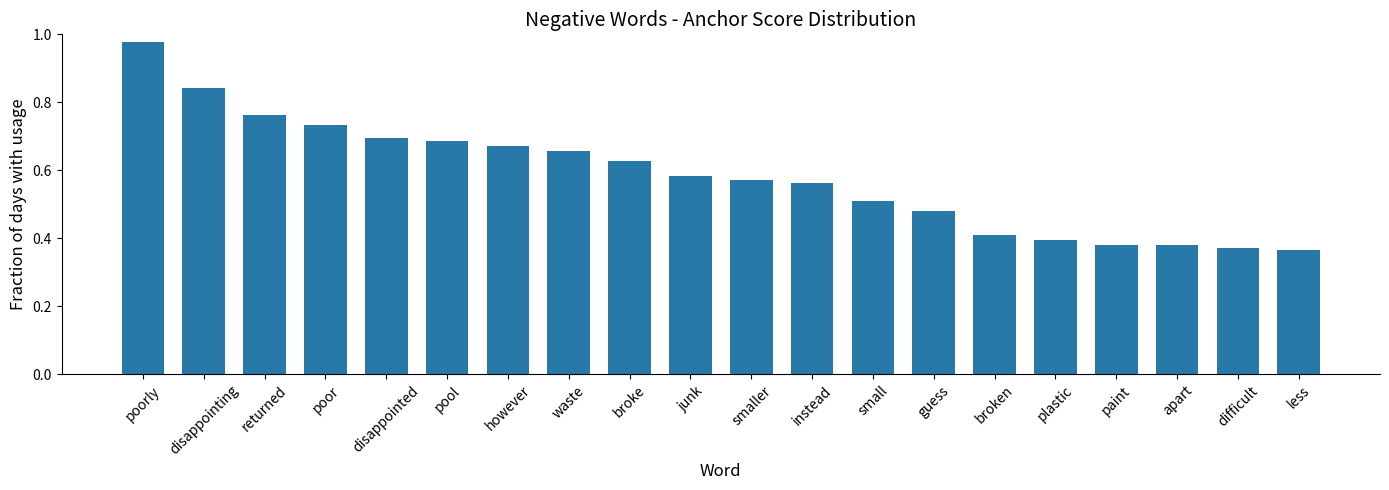

What is the label of the 1st bar from the right?

less